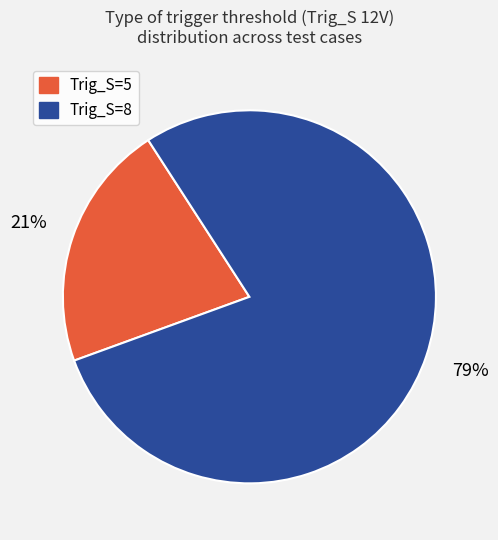

To the nearest percent, what percentage of the pie is Trig_S=5?

21%